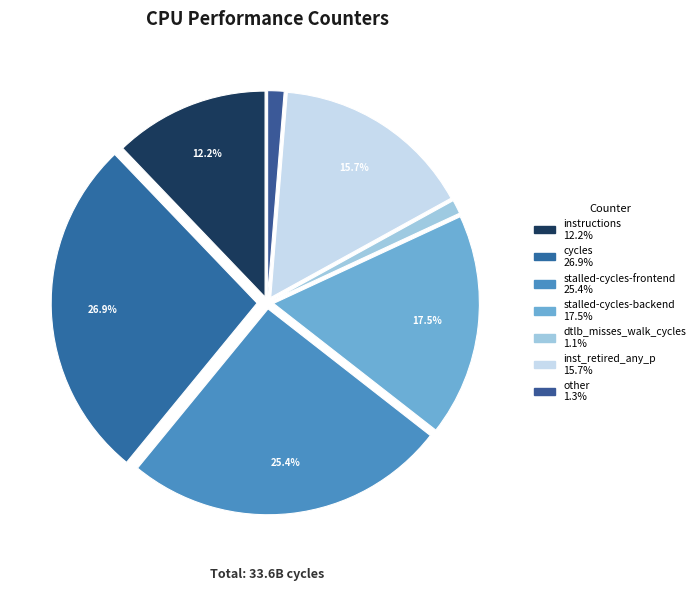

How many segments does this pie chart have?

7